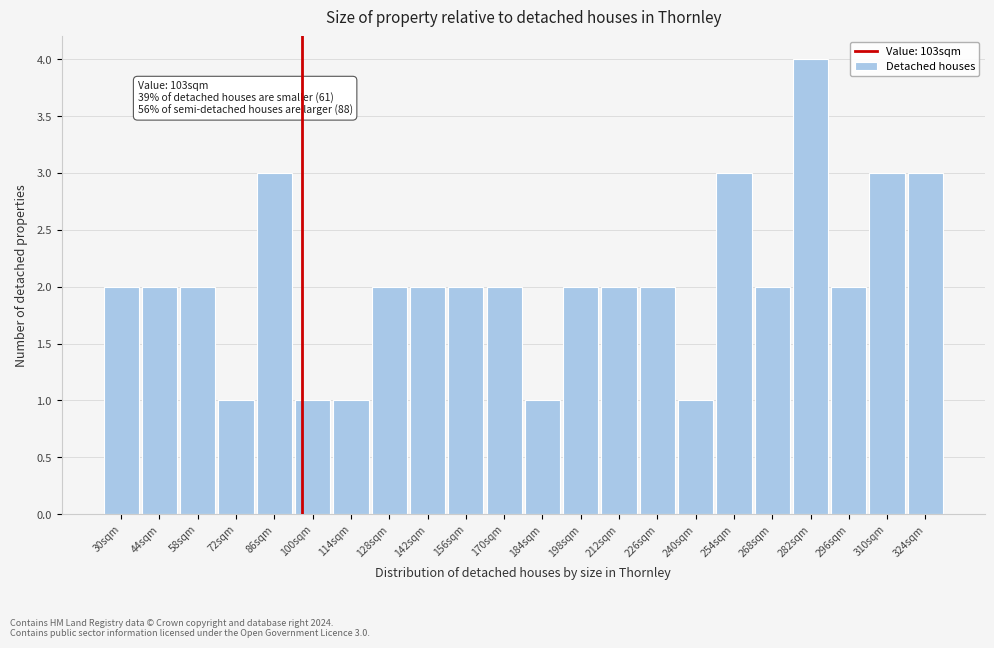

Reading left to right, extract all data points from this chart.

30sqm=2	44sqm=2	58sqm=2	72sqm=1	86sqm=3	100sqm=1	114sqm=1	128sqm=2	142sqm=2	156sqm=2	170sqm=2	184sqm=1	198sqm=2	212sqm=2	226sqm=2	240sqm=1	254sqm=3	268sqm=2	282sqm=4	296sqm=2	310sqm=3	324sqm=3